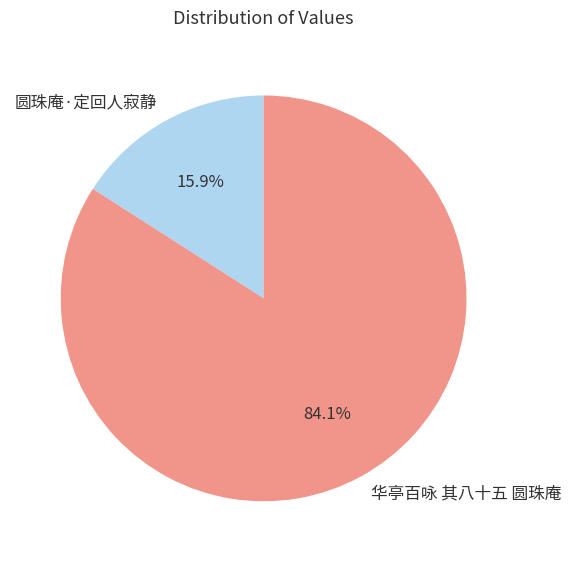

How many slices are in this pie chart?

2